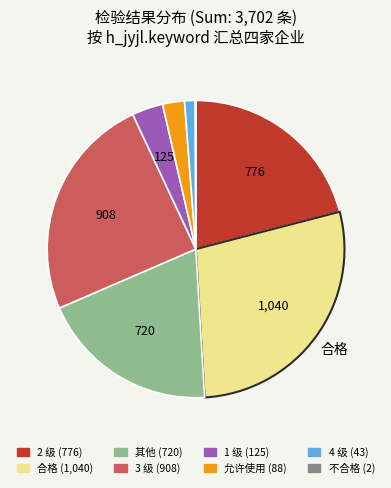

Does any single category account for the majority?

No